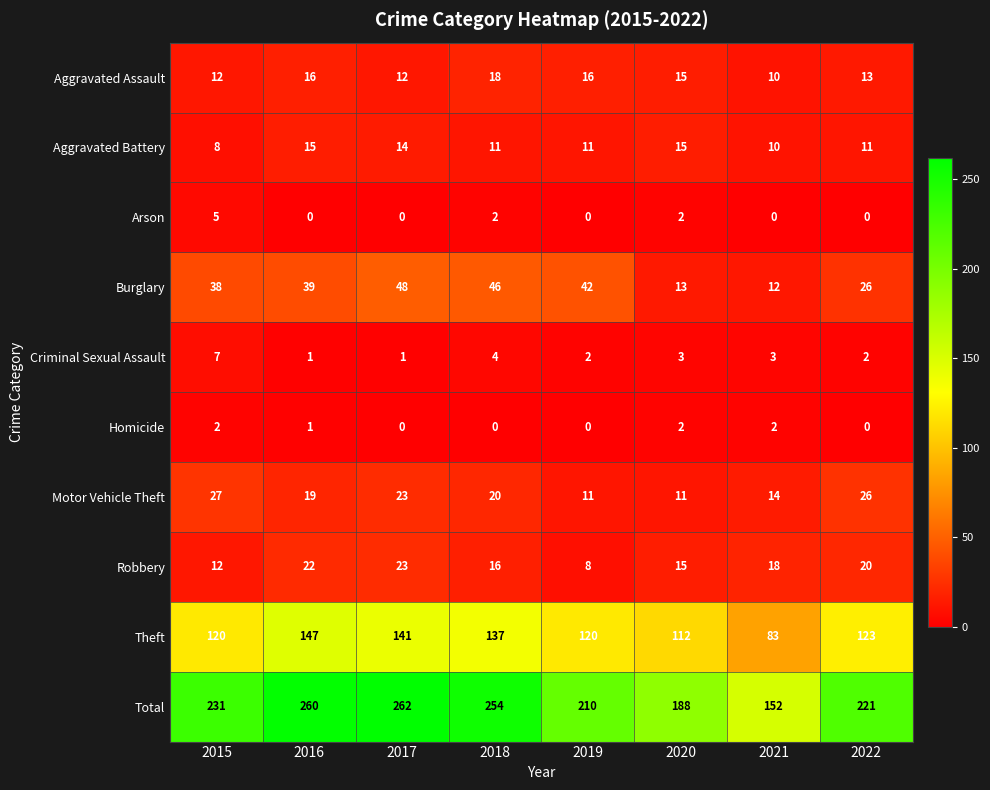

True or false: Total has a value of 262 at 2017.

True